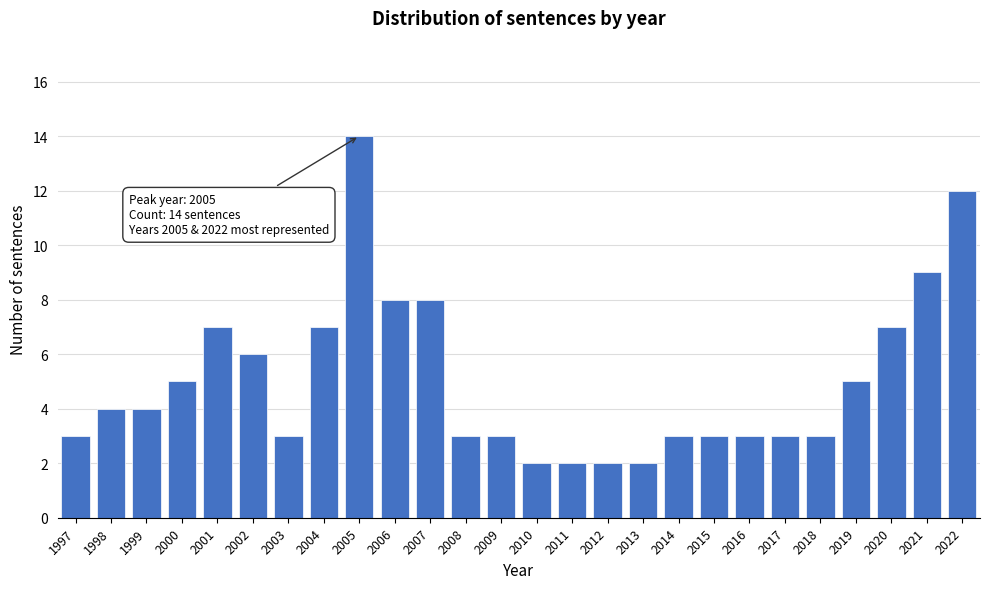

Reading left to right, what are all the values shown in this chart?

1997=3	1998=4	1999=4	2000=5	2001=7	2002=6	2003=3	2004=7	2005=14	2006=8	2007=8	2008=3	2009=3	2010=2	2011=2	2012=2	2013=2	2014=3	2015=3	2016=3	2017=3	2018=3	2019=5	2020=7	2021=9	2022=12